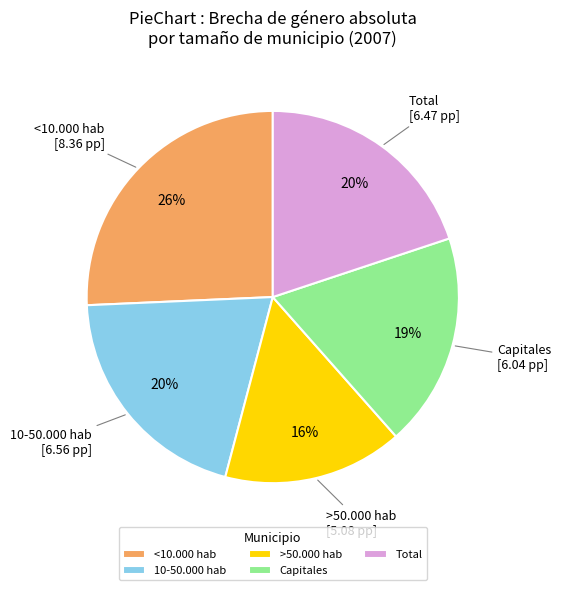

Is there any slice that represents more than half of the pie?

No